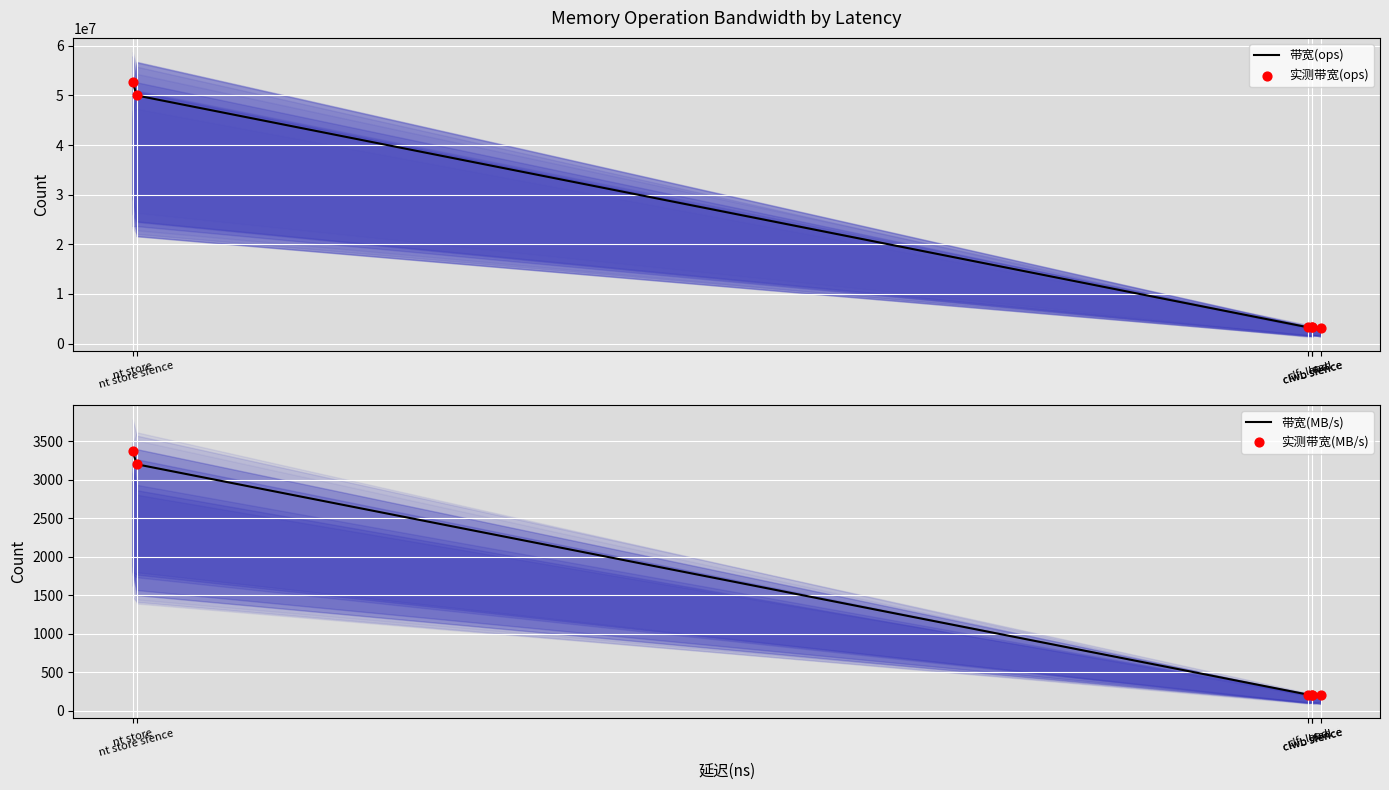

What is the total value across all series at clf_load?

6536364